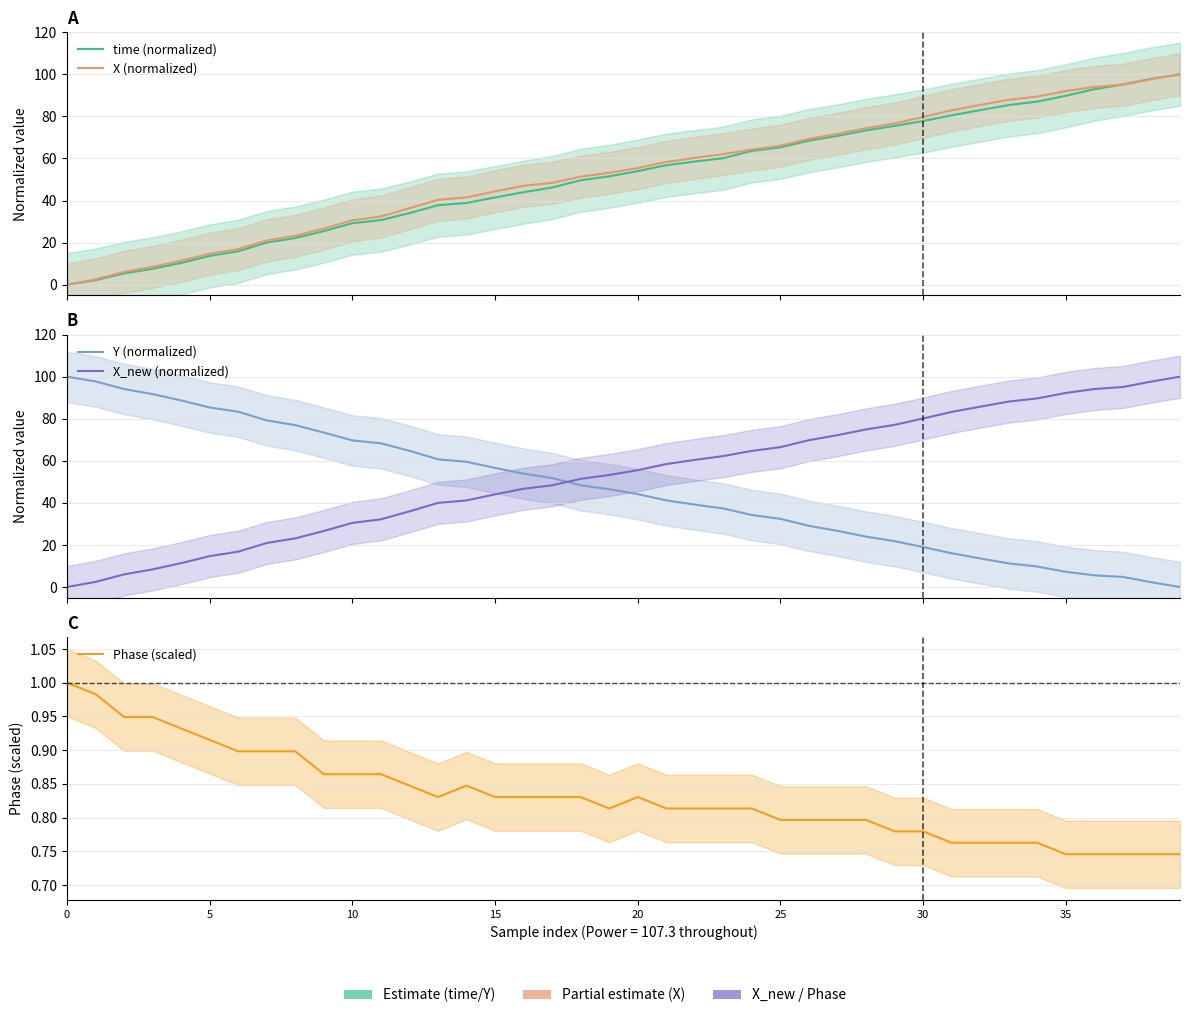

Between 17 and 29, which series saw the biggest shift?

Y (normalized)